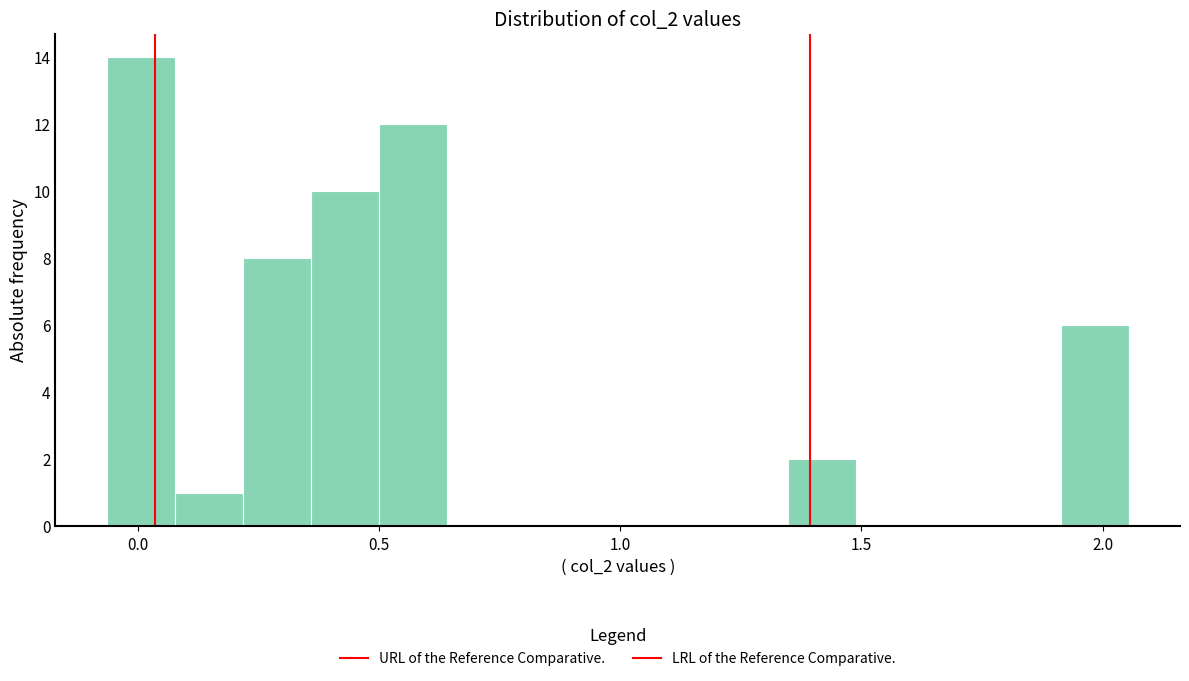

Around what value on the x-axis is the tallest bar? Give the approximate position of its centre, as read against the axis.

0.00